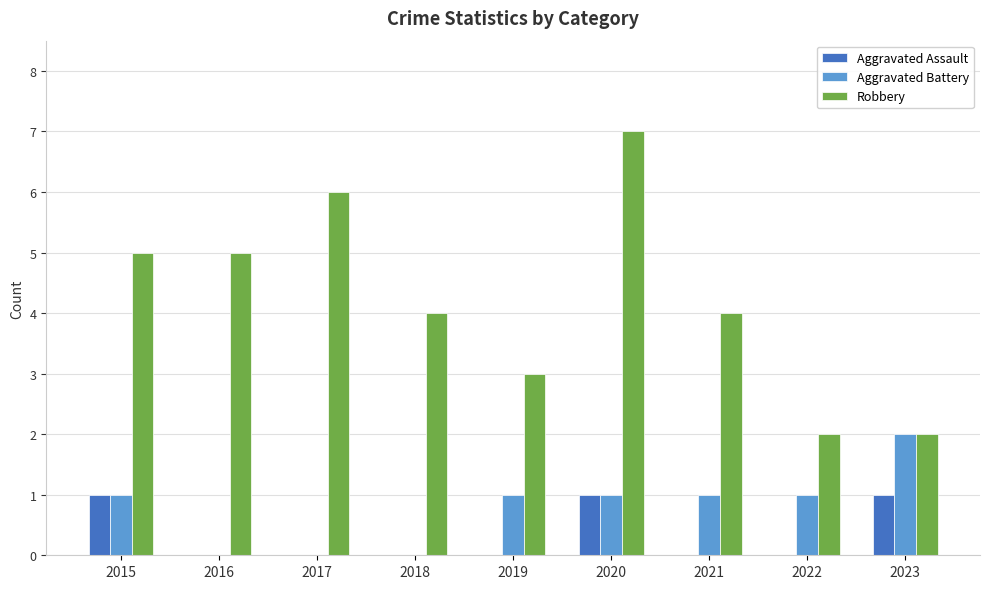

Is the value of Robbery at 2016 greater than the value of Aggravated Assault at 2023?

Yes